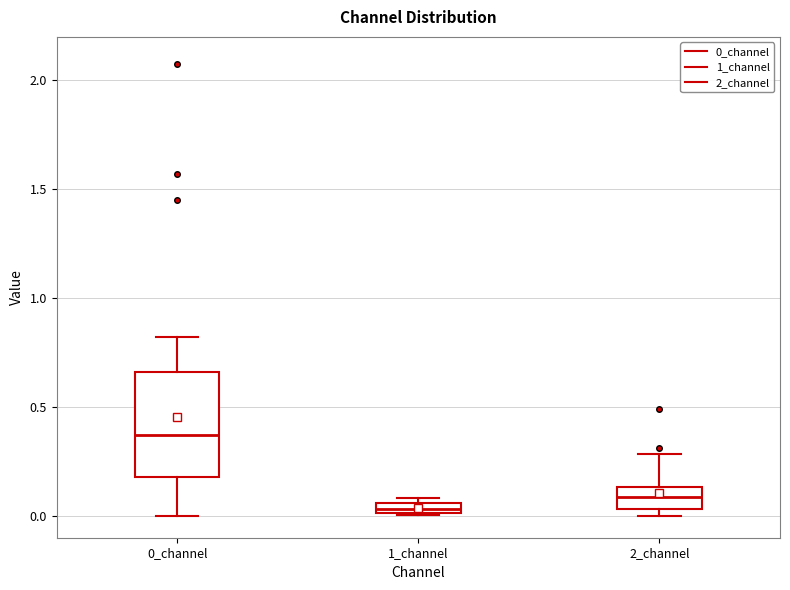

Which box has the highest median line?

0_channel